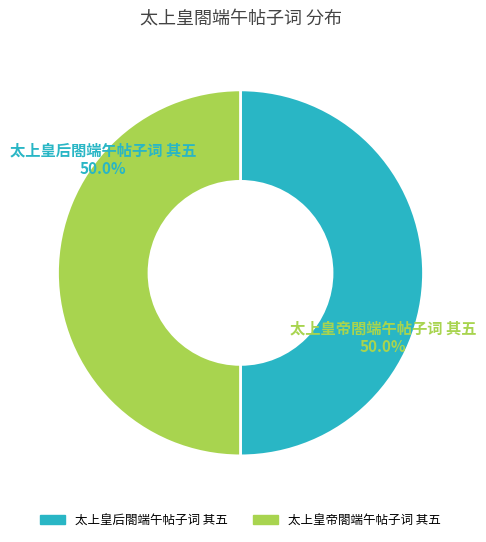

Approximately how many times larger is the value at 太上皇帝閤端午帖子词 其五 compared to 太上皇后閤端午帖子词 其五?

1.0